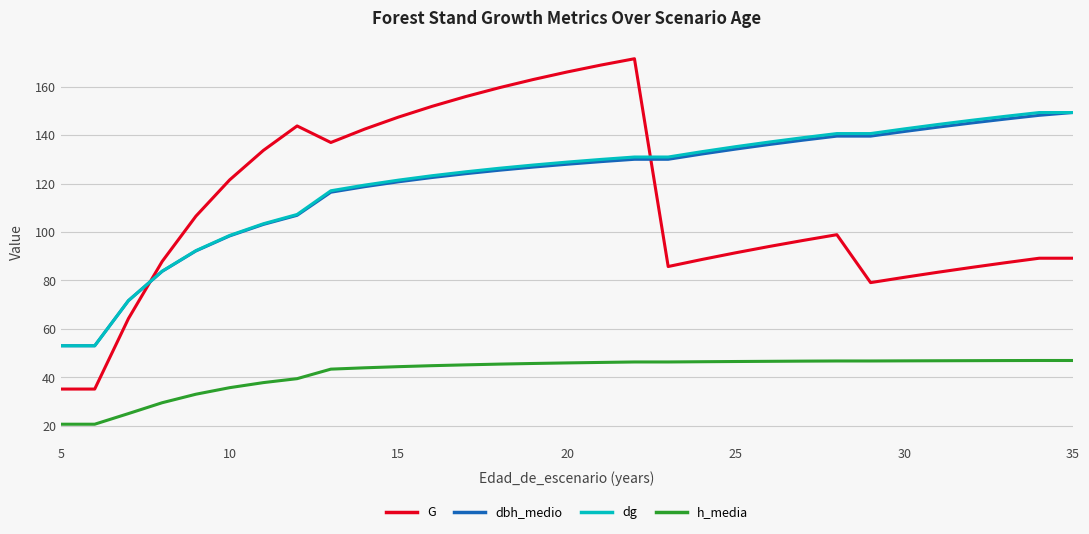

Is this an area chart (filled region under the line)?

No